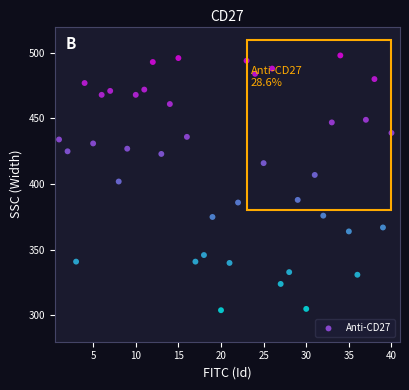

What is the range of Y values (max minus min)?

194